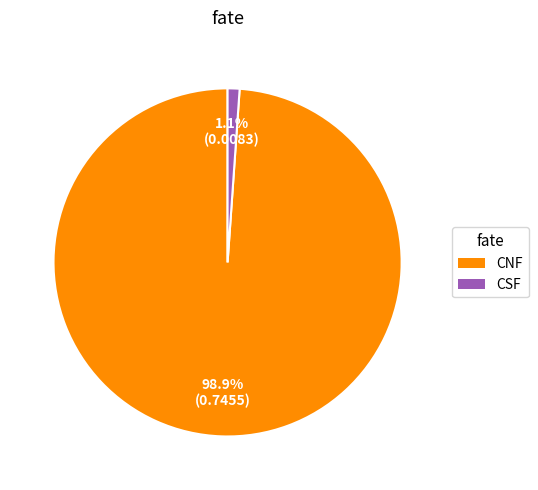

To the nearest percent, what portion does CSF represent?

1%